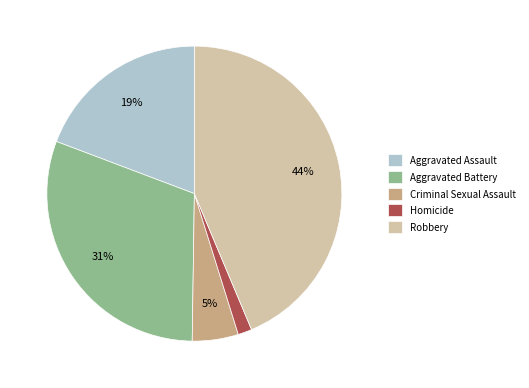

To the nearest percent, what is the difference between the largest and smallest slice percentages?

42%